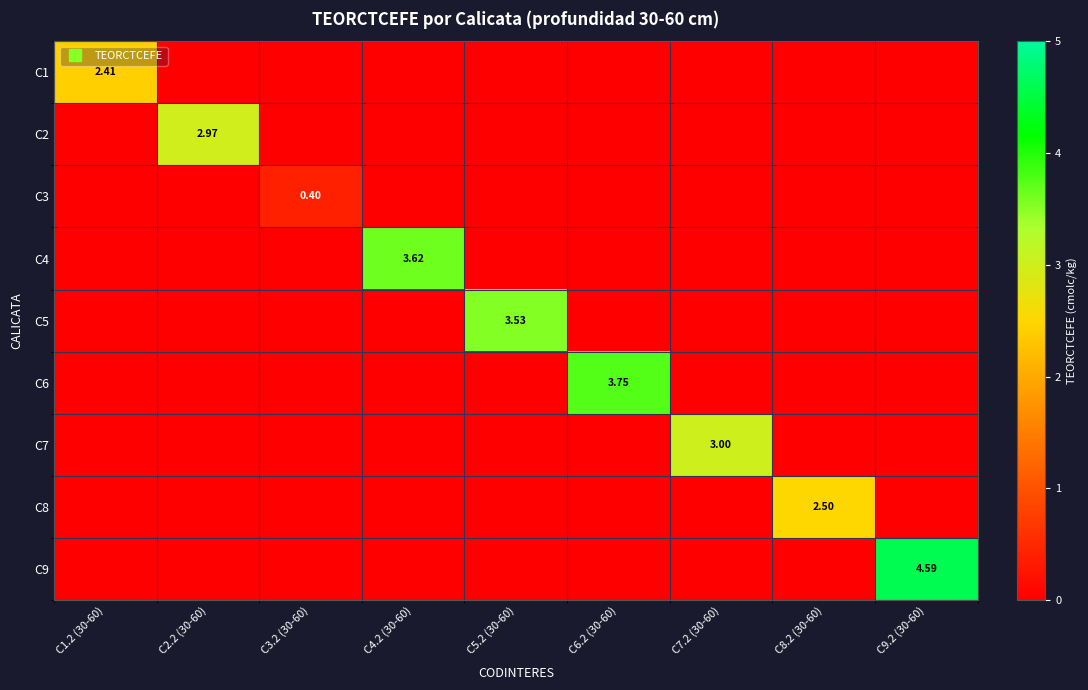

What is the sum of all C7 values?

3.0